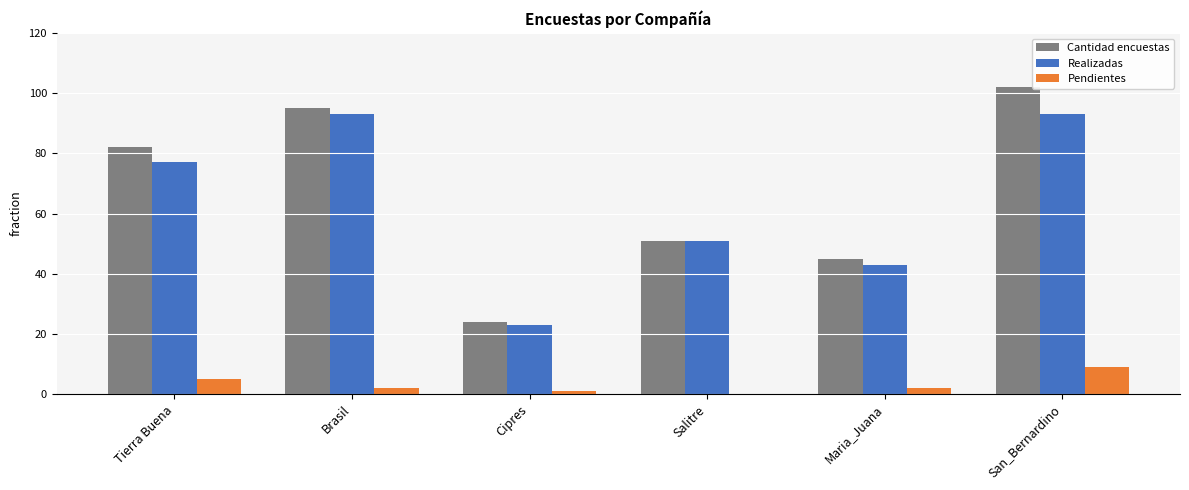

Where is Cantidad encuestas nearest to the value 63?

Salitre